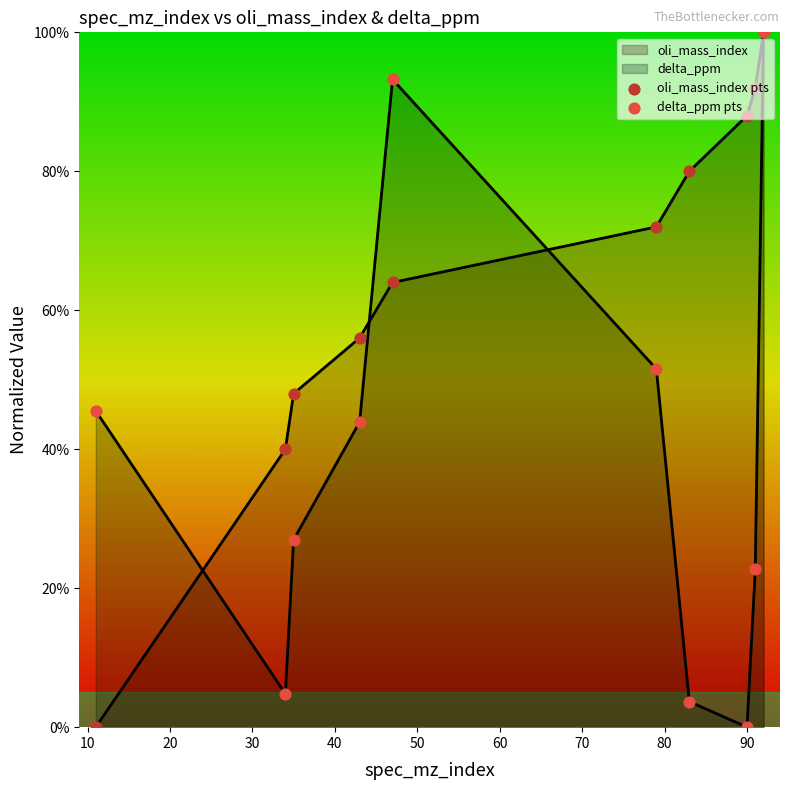

What are all the series names shown in the legend?

oli_mass_index pts, delta_ppm pts